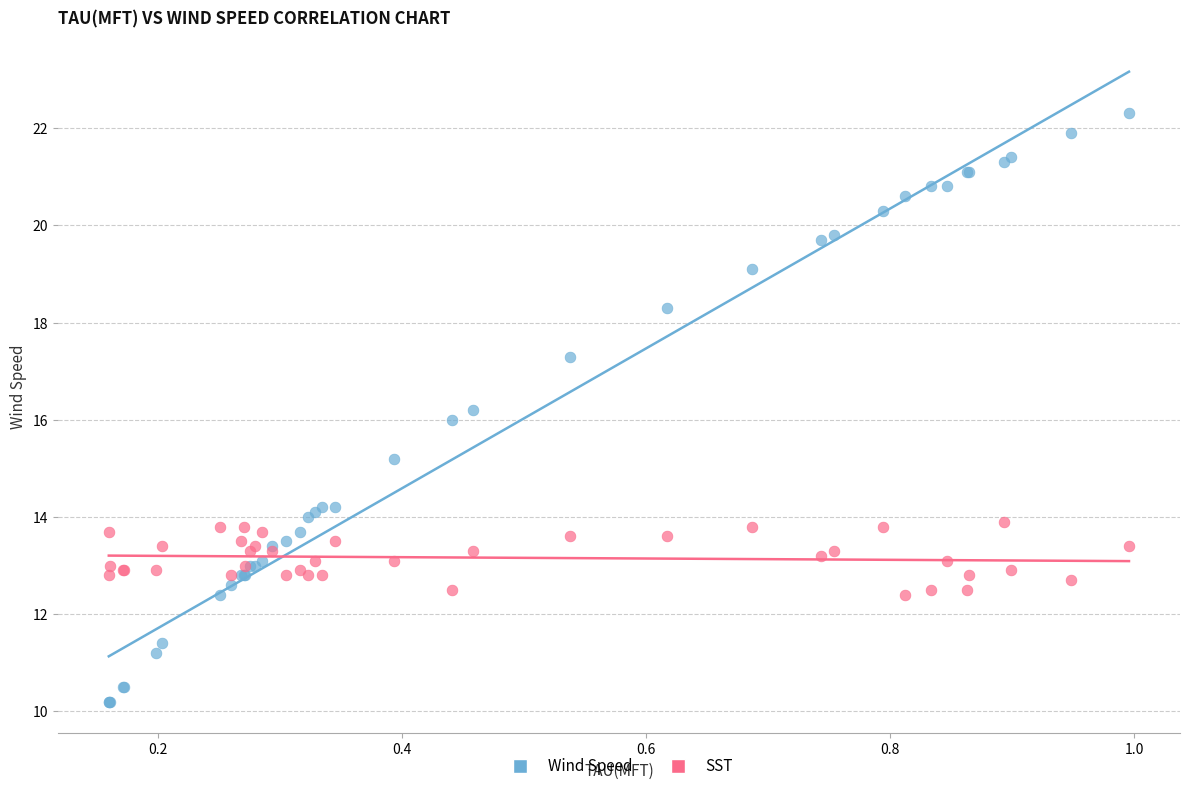

What are all the series names shown in the legend?

Wind Speed, SST